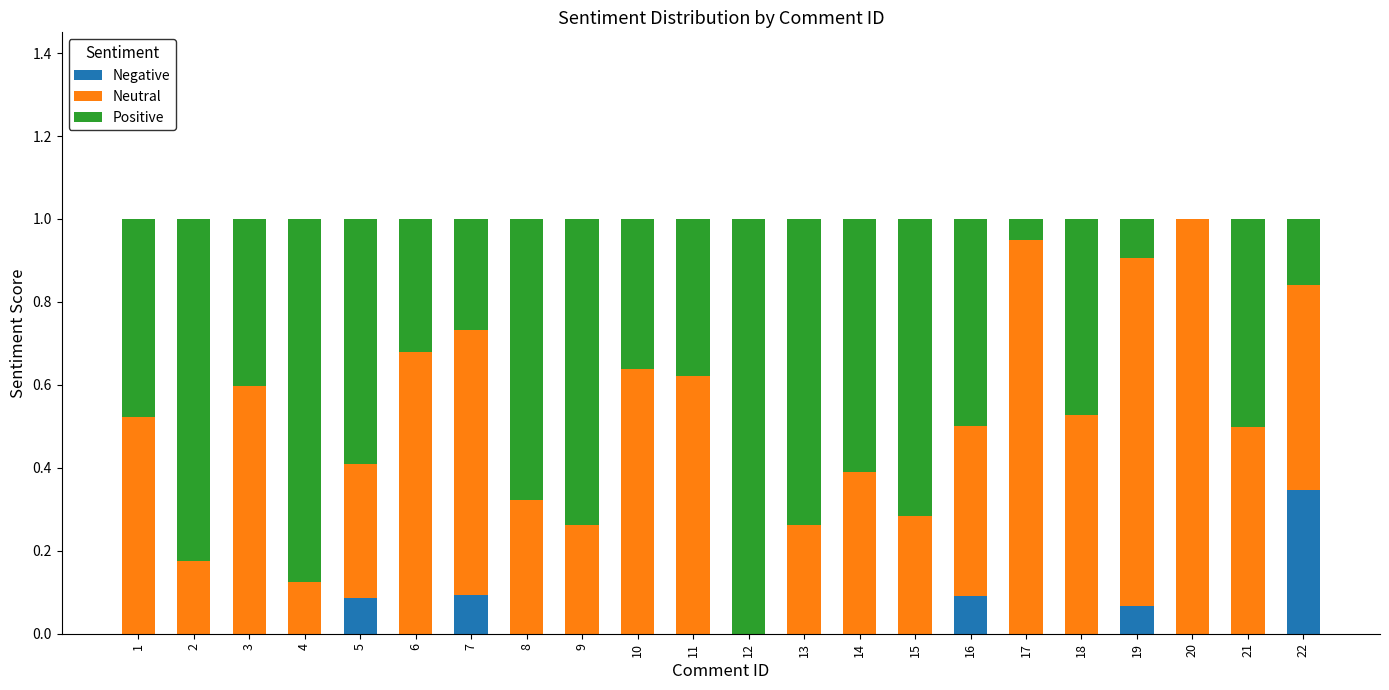

What are all the series names shown in the legend?

Negative, Neutral, Positive